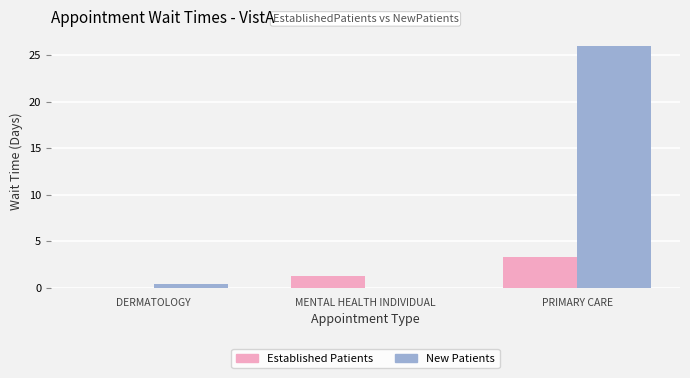

At which category is the sum across all series the highest?

PRIMARY CARE